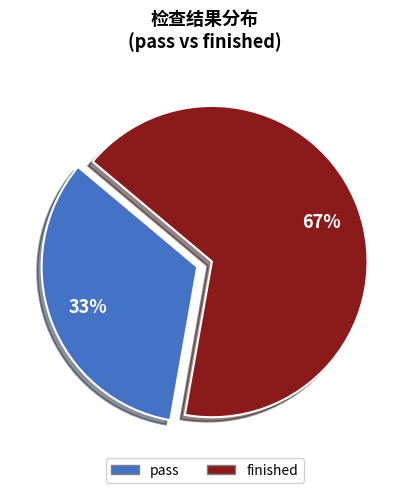

Is it true that finished is 76% of the pie?

False